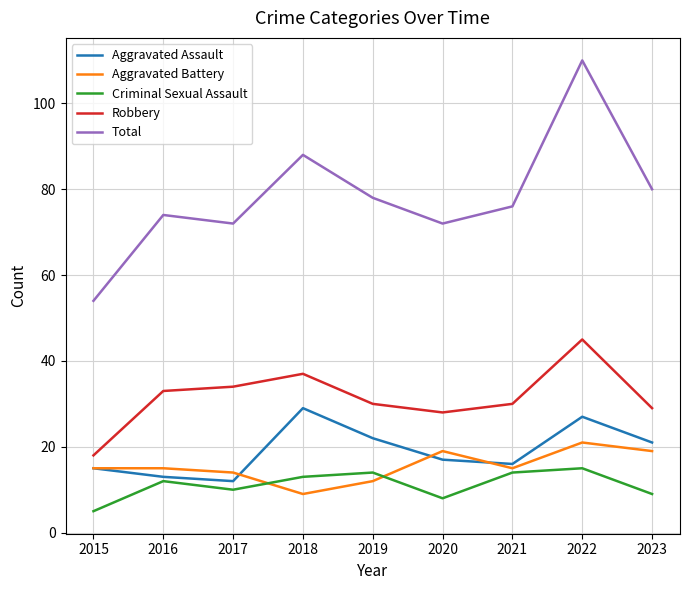

At which category does Criminal Sexual Assault reach its first local valley?

2017